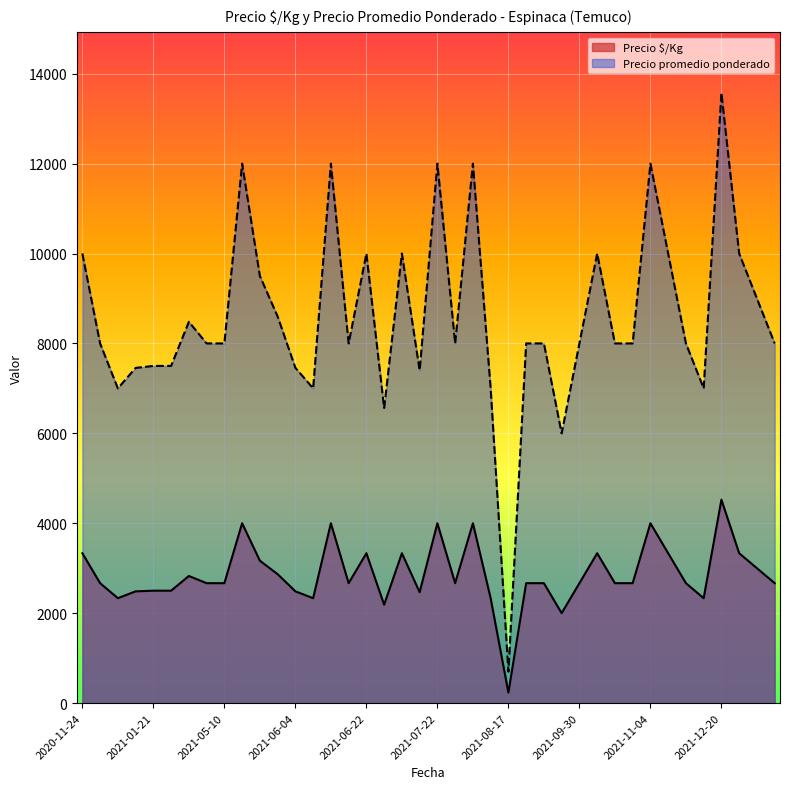

What is the greatest value displayed?

13571